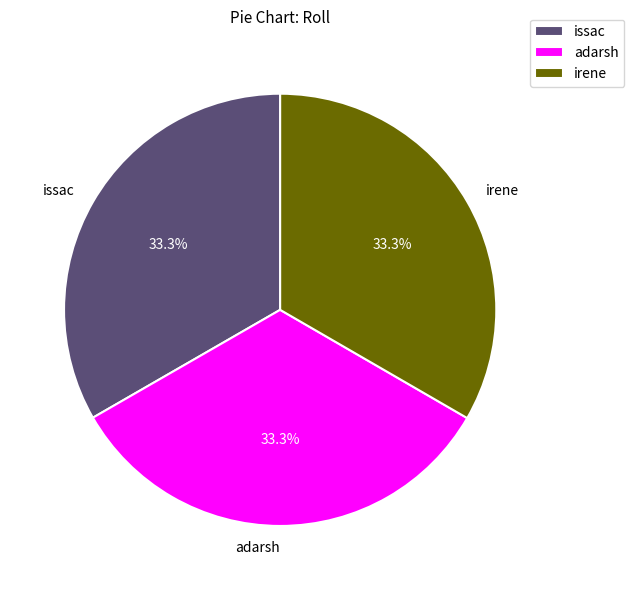

What portion of the pie excludes irene?

66.7%